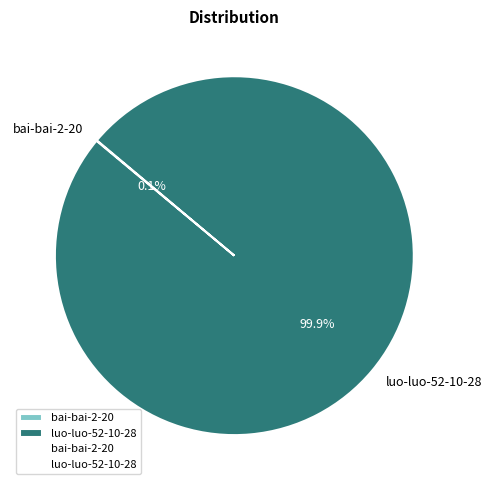

What percentage is NOT represented by luo-luo-52-10-28?

0.1%